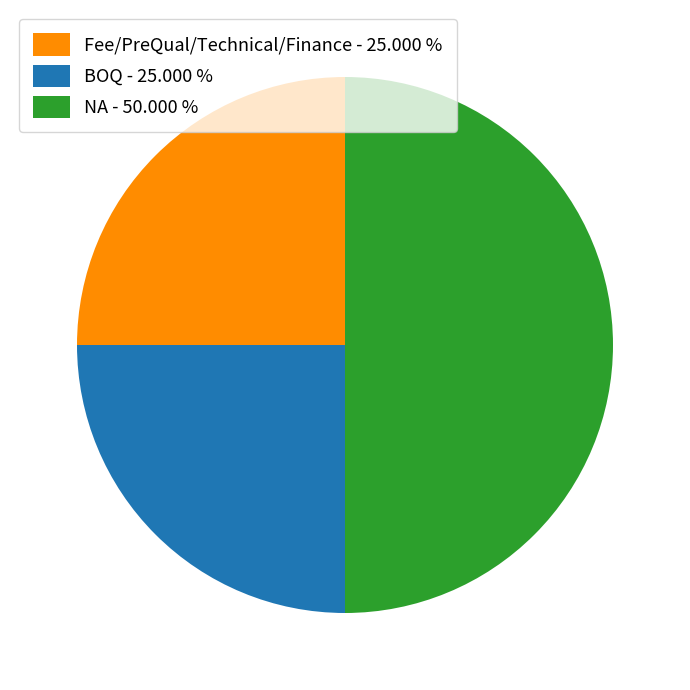

What is the ratio of the value at Fee/PreQual/Technical/Finance - 25.000 % to the value at NA - 50.000 %?

0.5